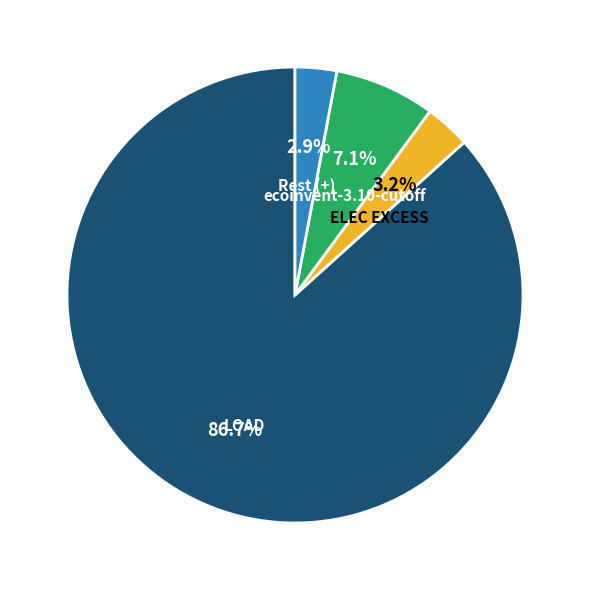

To the nearest percent, what portion does ELEC EXCESS represent?

3%